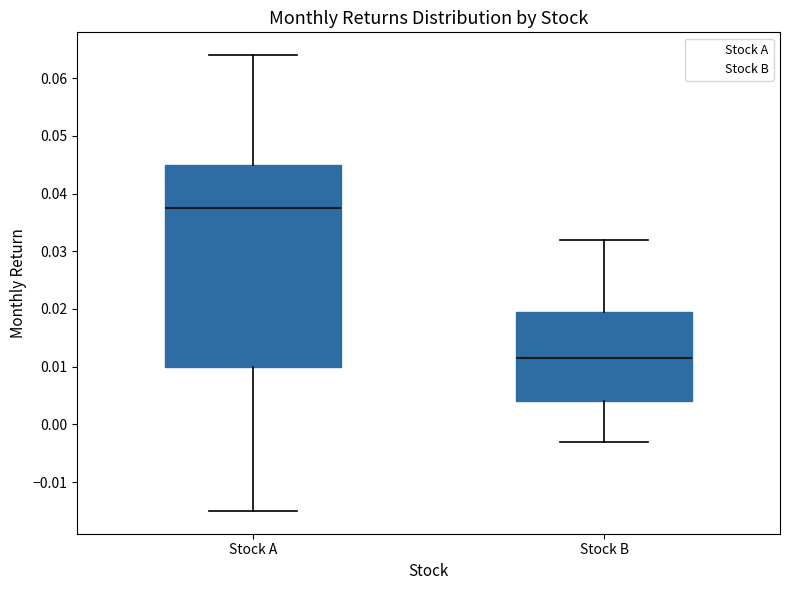

Which box is the tallest, from its lower edge to its upper edge?

Stock A